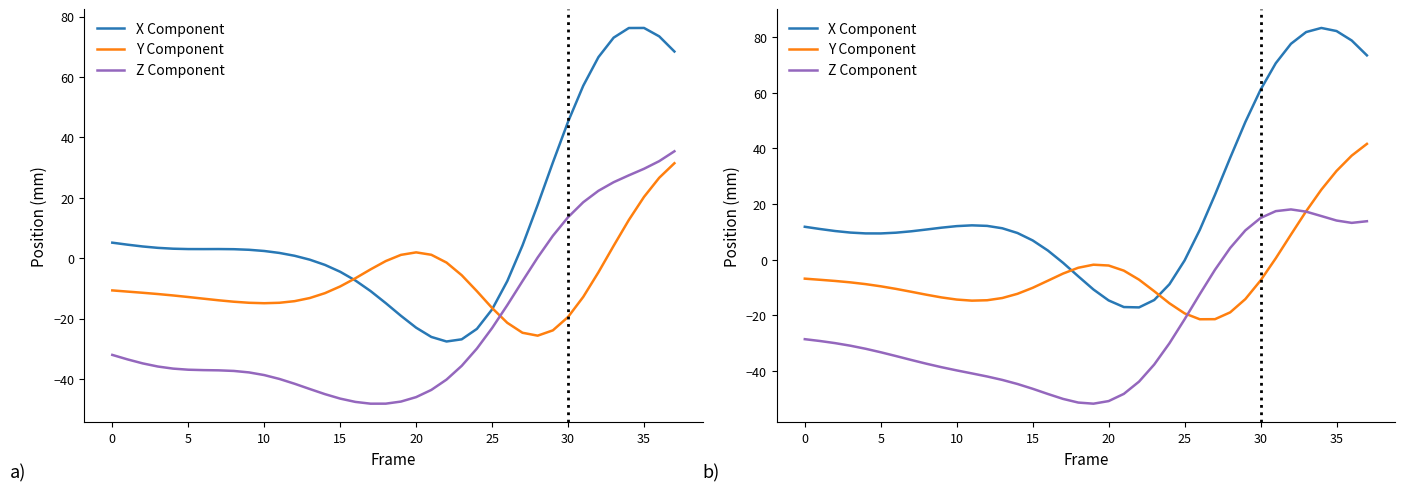

Where is the first local minimum for Z Component?

19